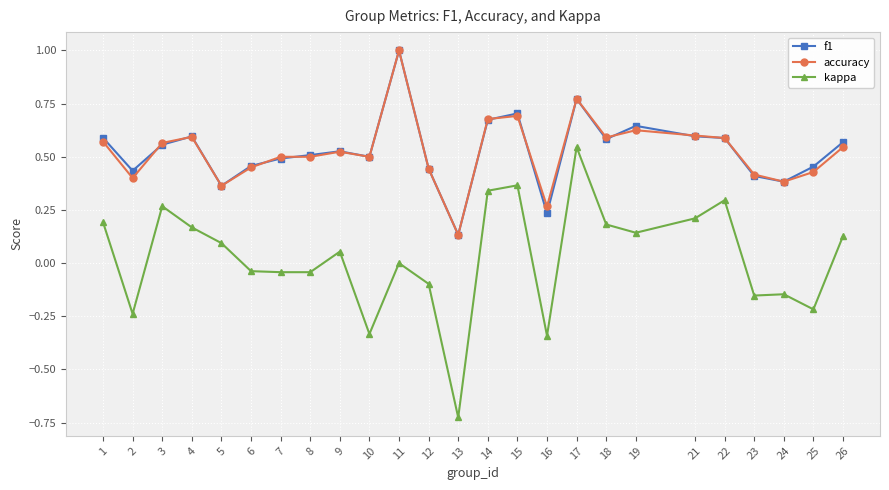

True or false: kappa and accuracy intersect in this chart.

False